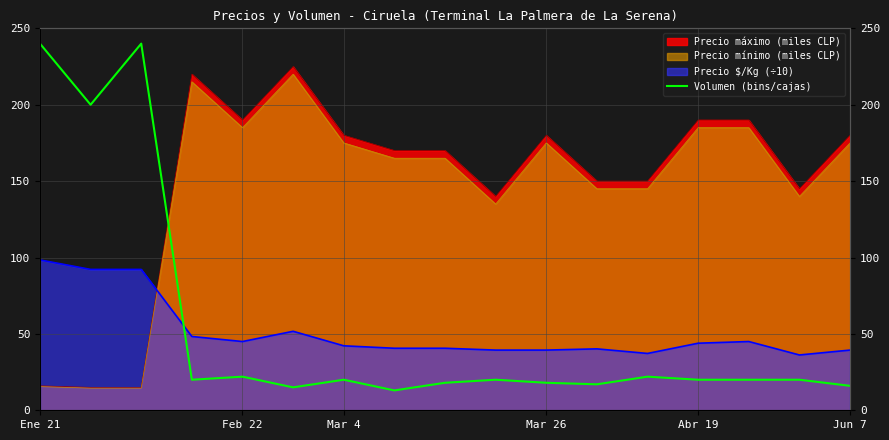

How many values exceed 20?

5